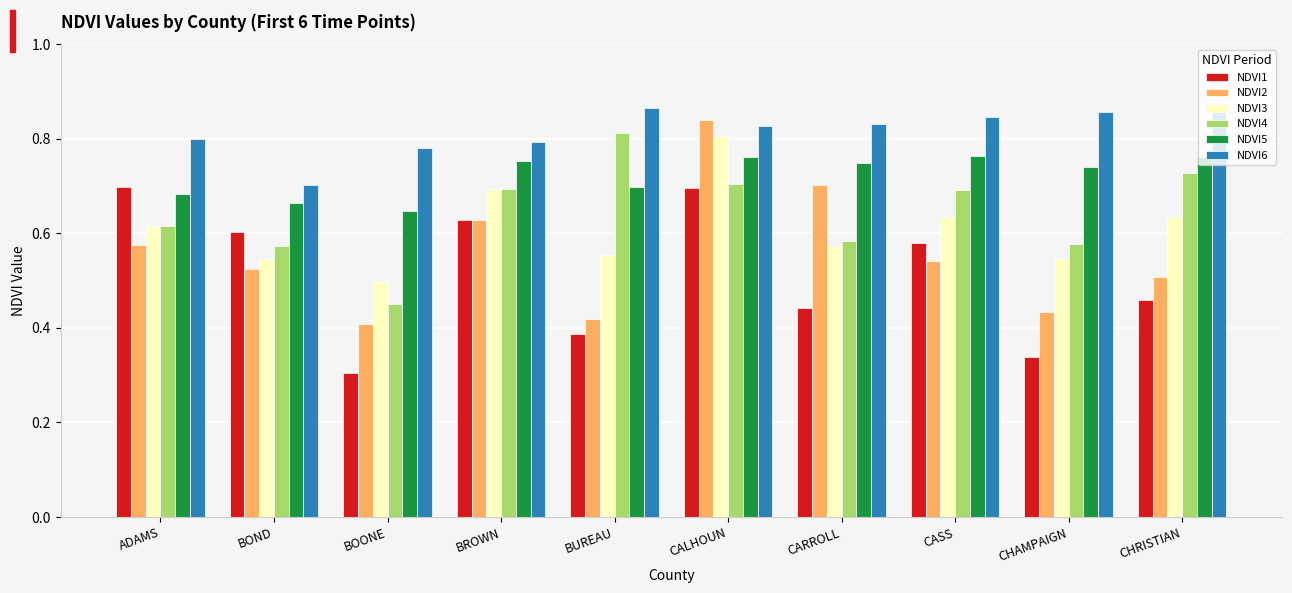

Is the value of NDVI2 at CALHOUN greater than the value of NDVI1 at CASS?

Yes